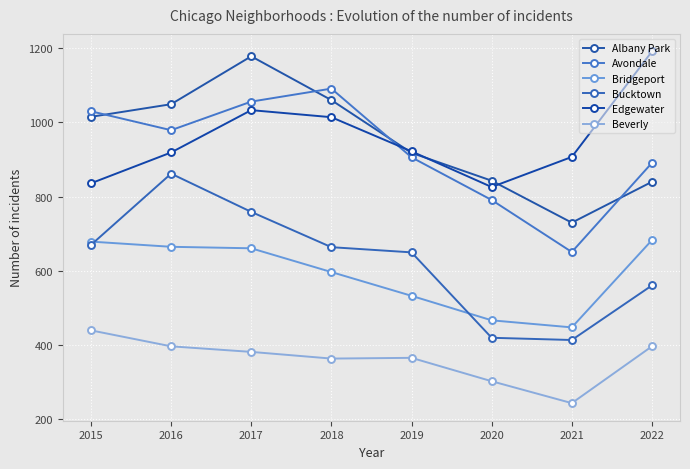

True or false: Albany Park has more than 2 interior local peaks.

False